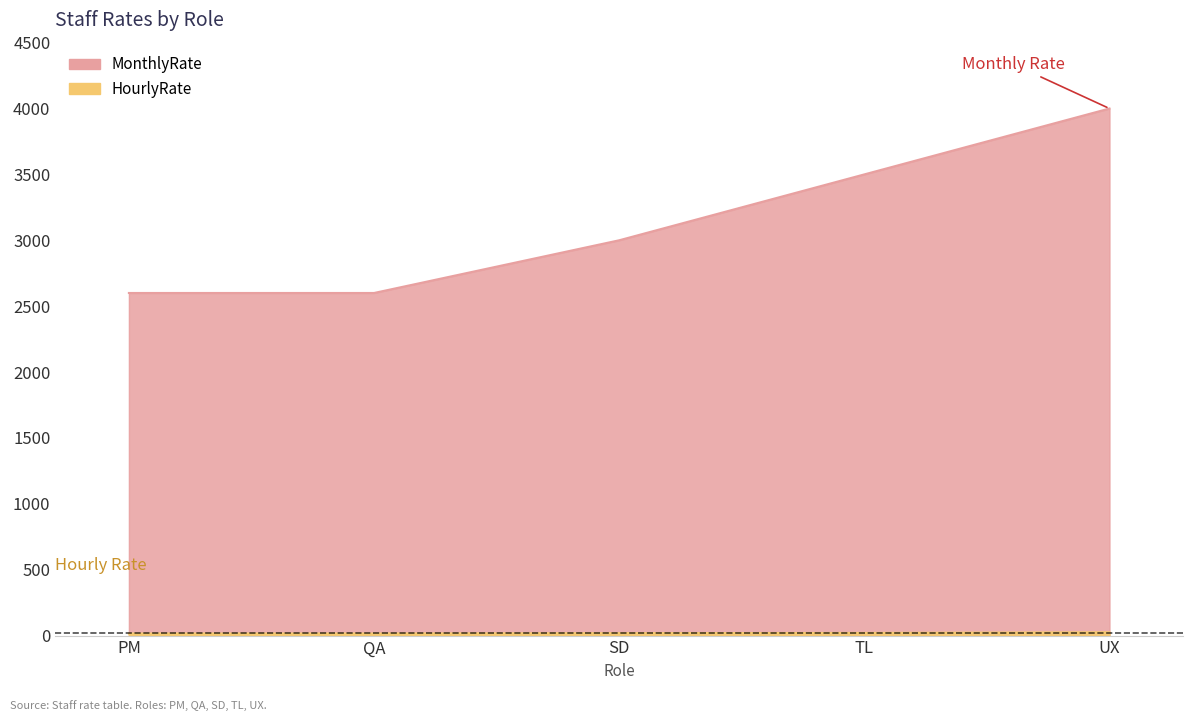

At how many categories does at least one series exceed 709?

5